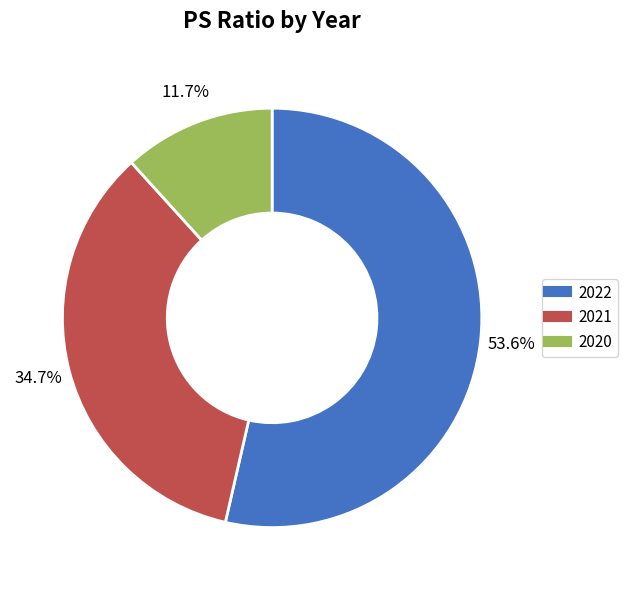

Which slice is the largest?

2022